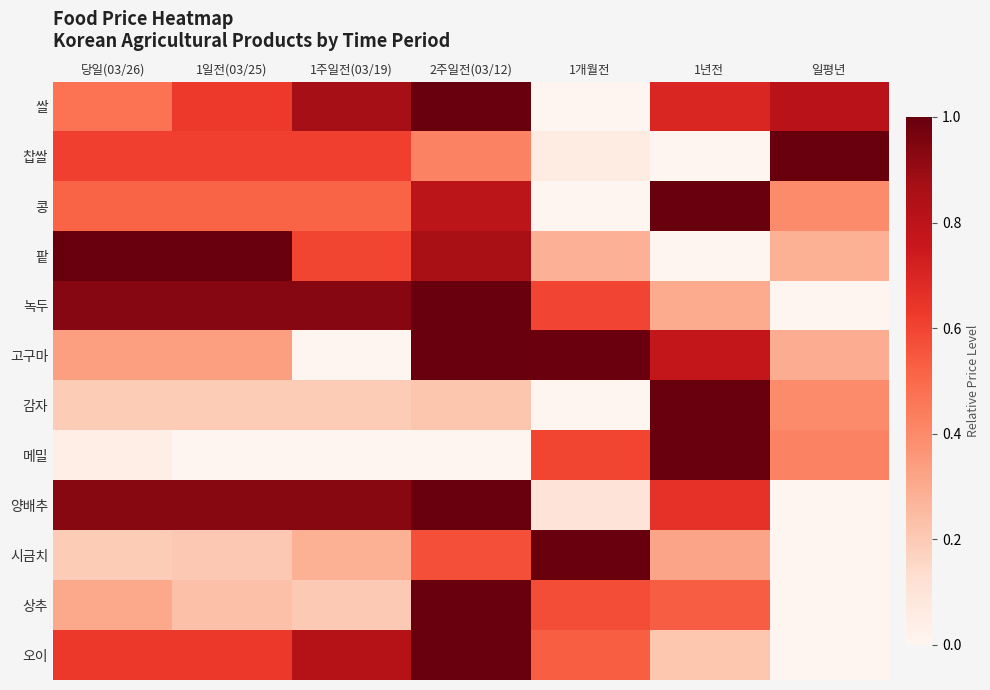

At how many categories does at least one series exceed 0?

7